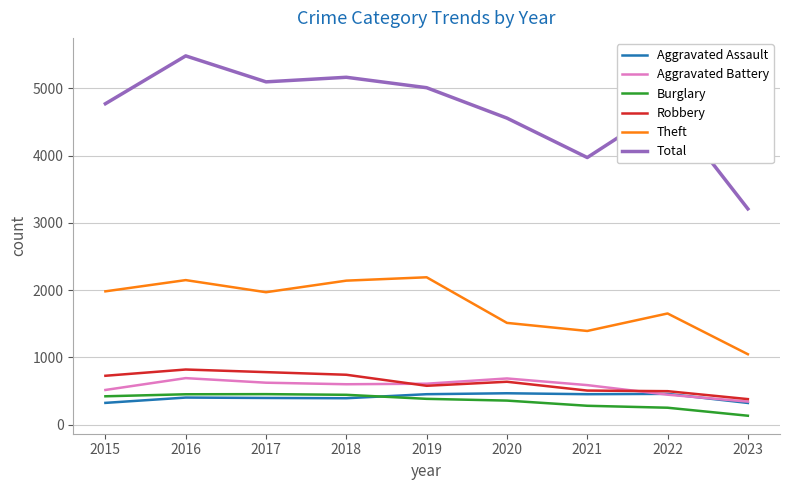

Is it true that Robbery equals 741 at 2018?

True